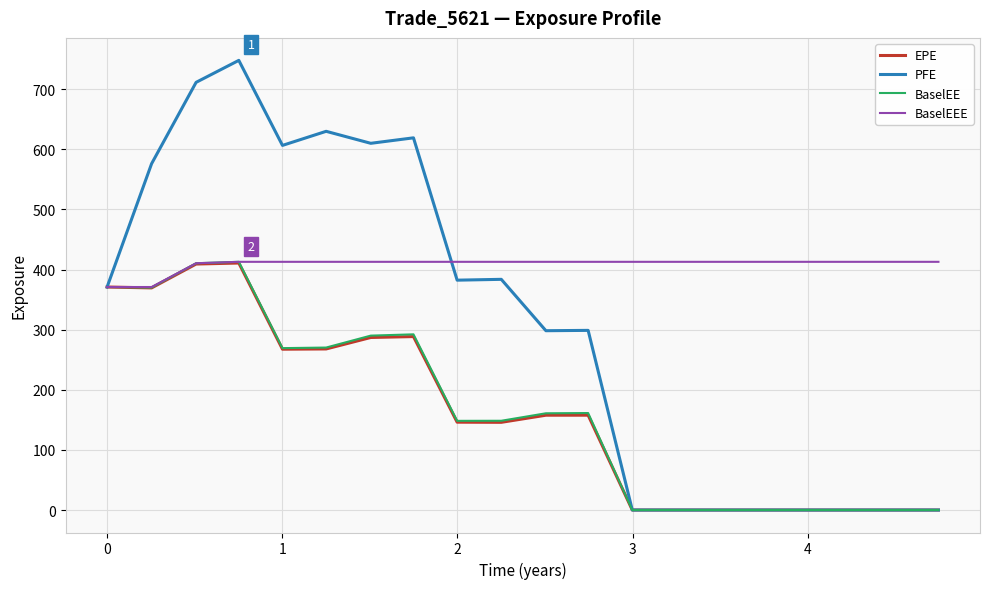

At how many categories does at least one series exceed 83?

20